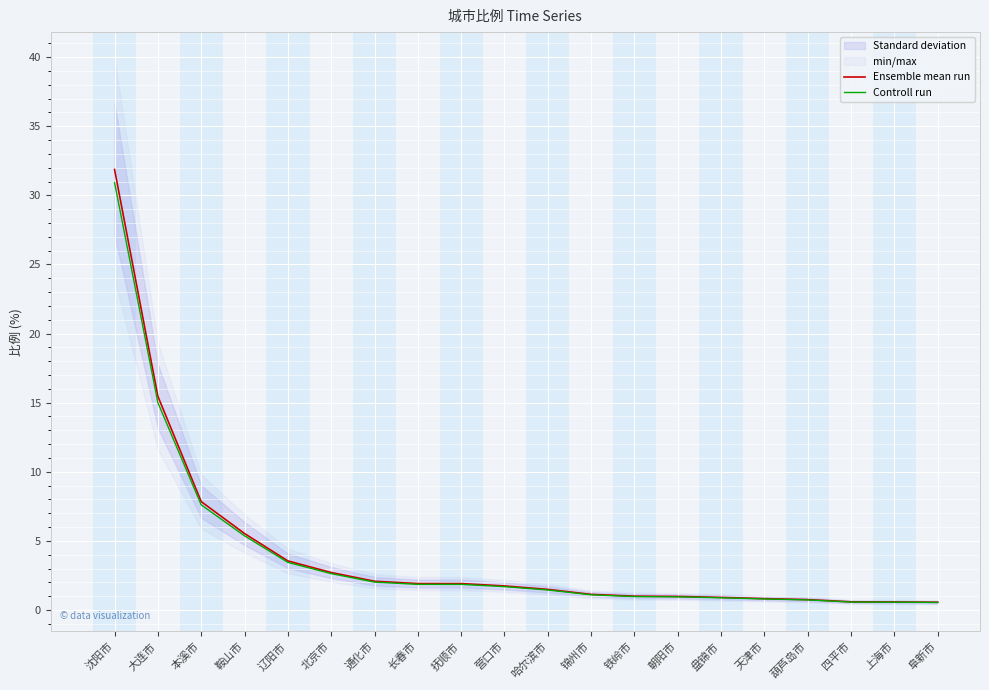

True or false: Ensemble mean run has more than 1 interior local peaks.

False